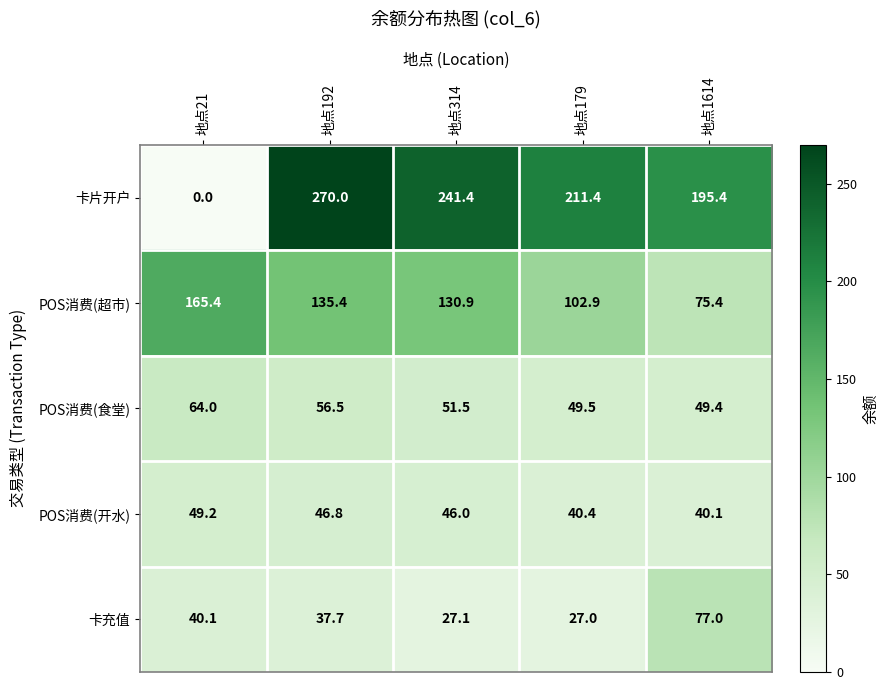

What is the minimum value for 卡充值?

27.0